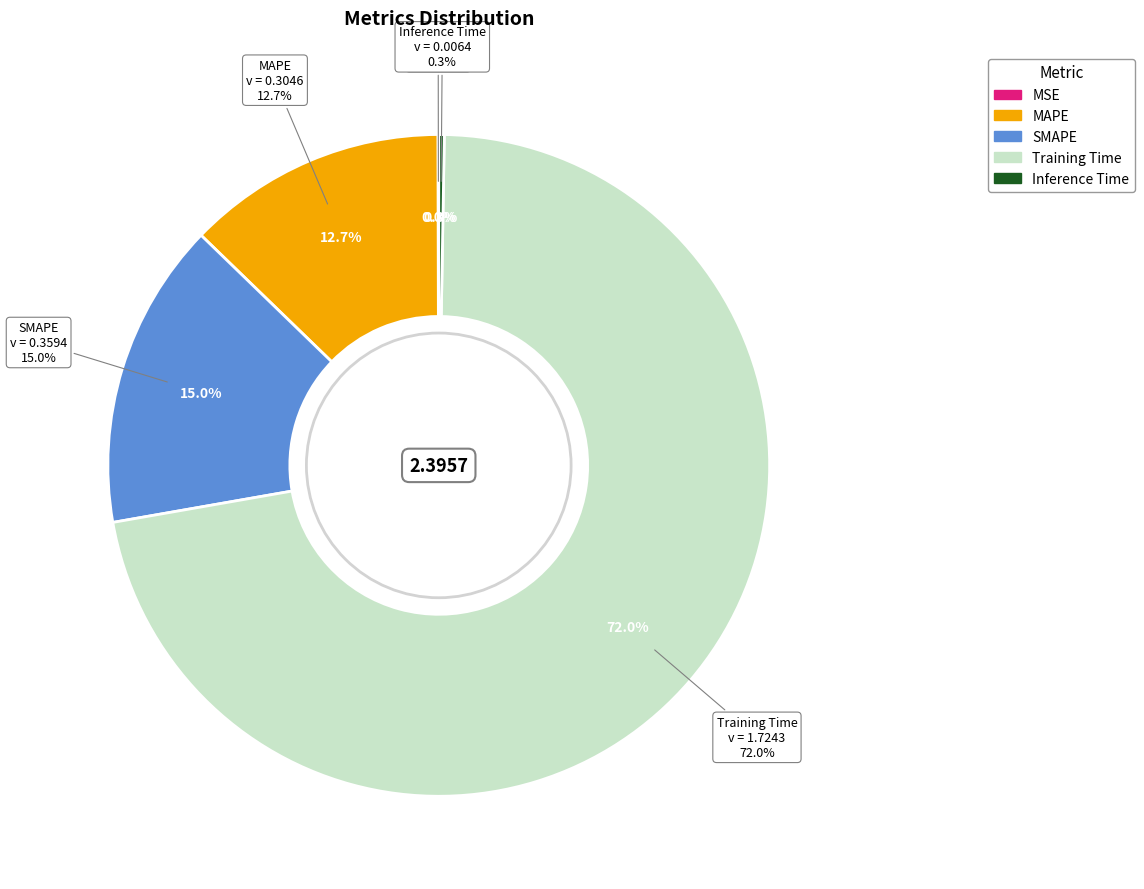

To the nearest percent, what percentage of the pie is MAPE?

13%